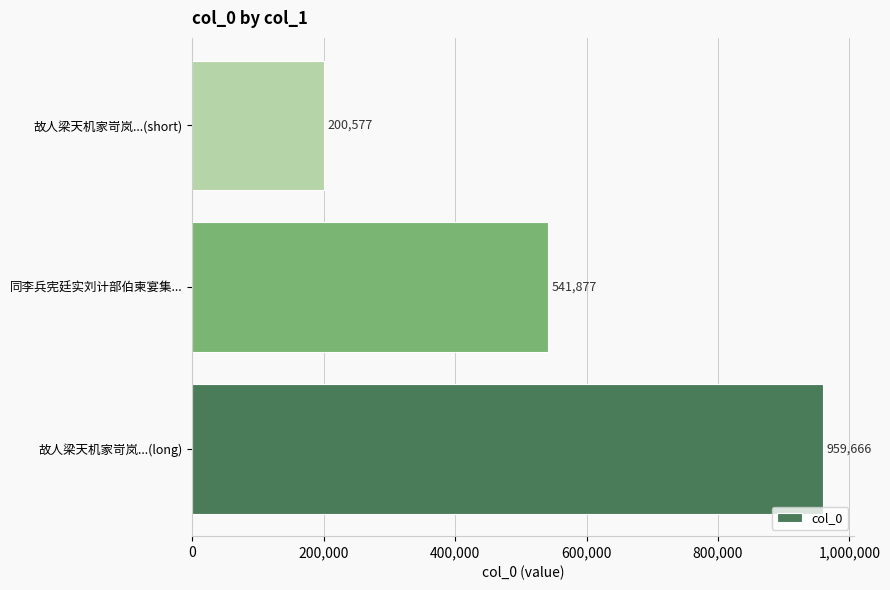

What is the sum of all values?

1702120